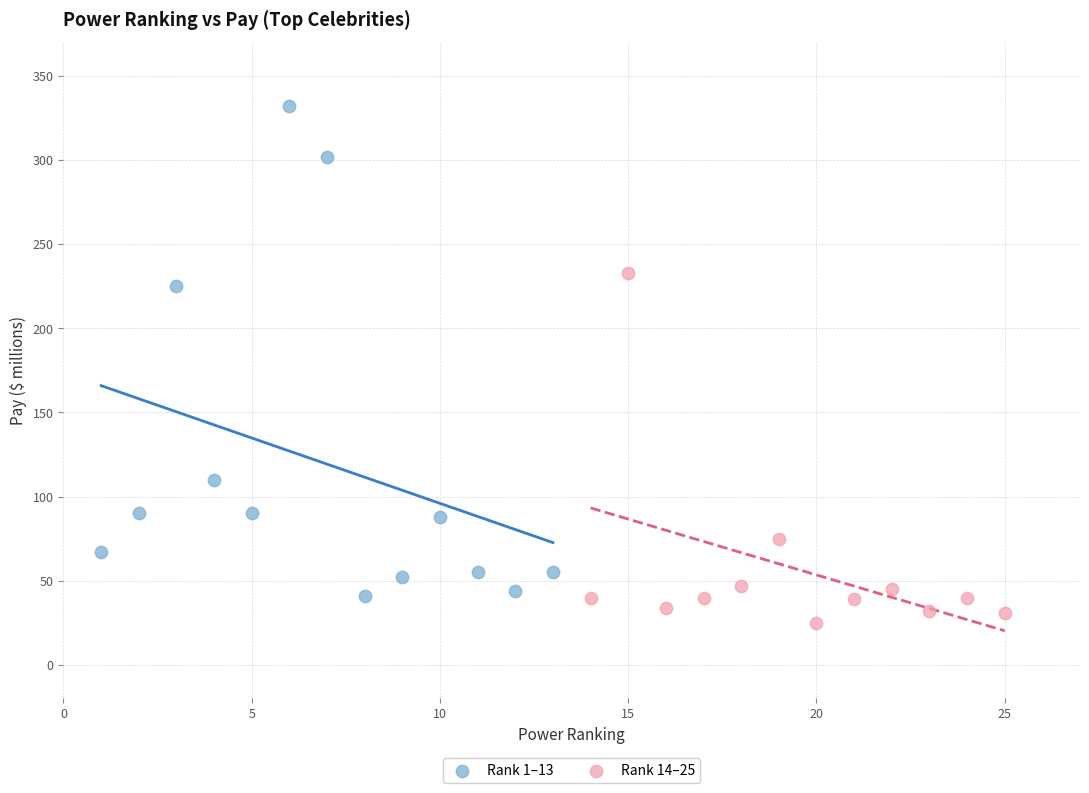

Which series has the largest Y range (max minus min)?

Rank 1–13